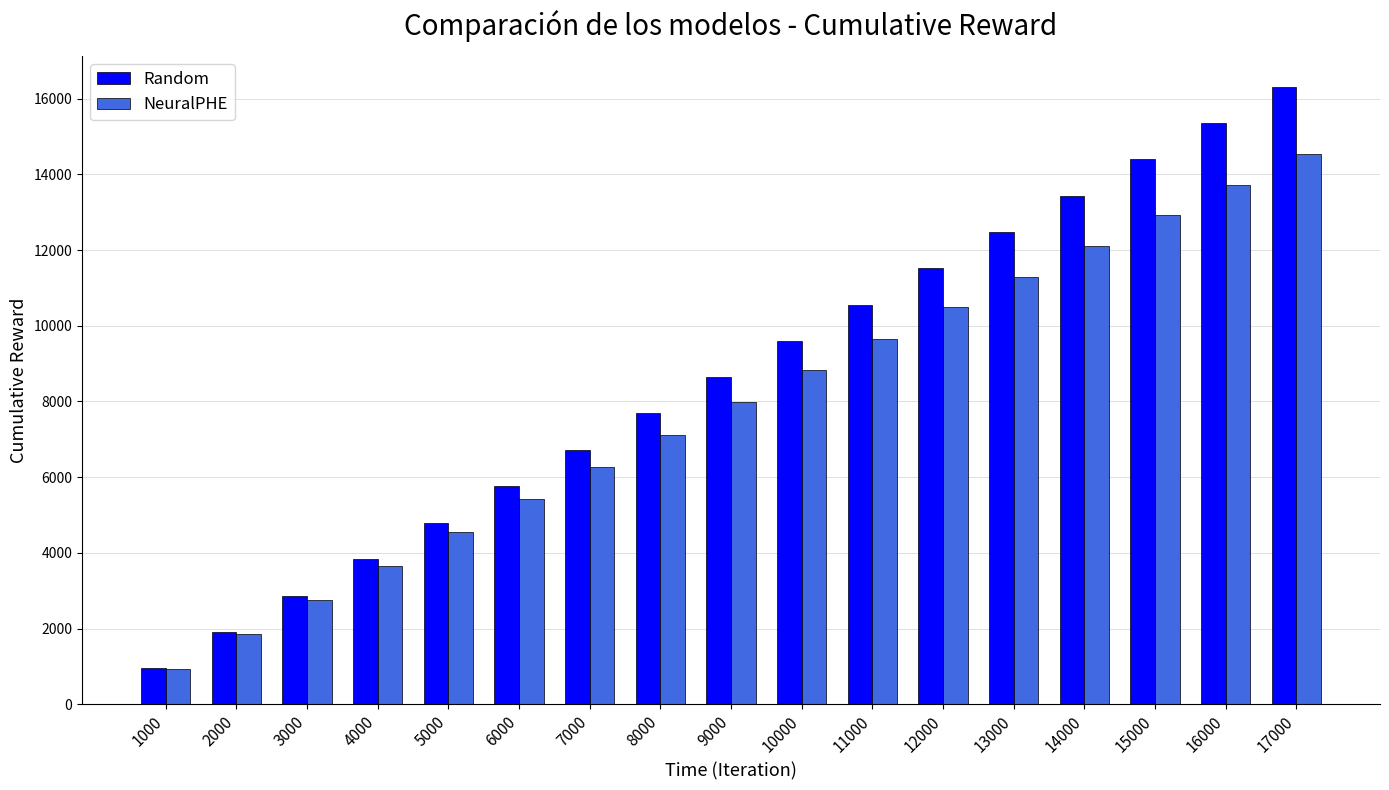

List the series in order of their overall mean, lowest first.

NeuralPHE, Random